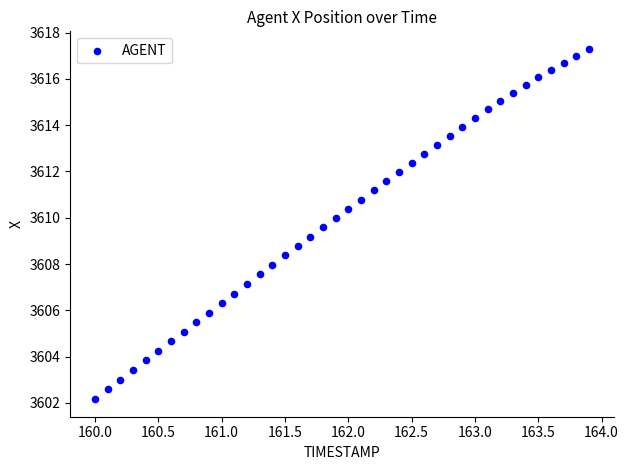

What is the range of Y values (max minus min)?

15.1